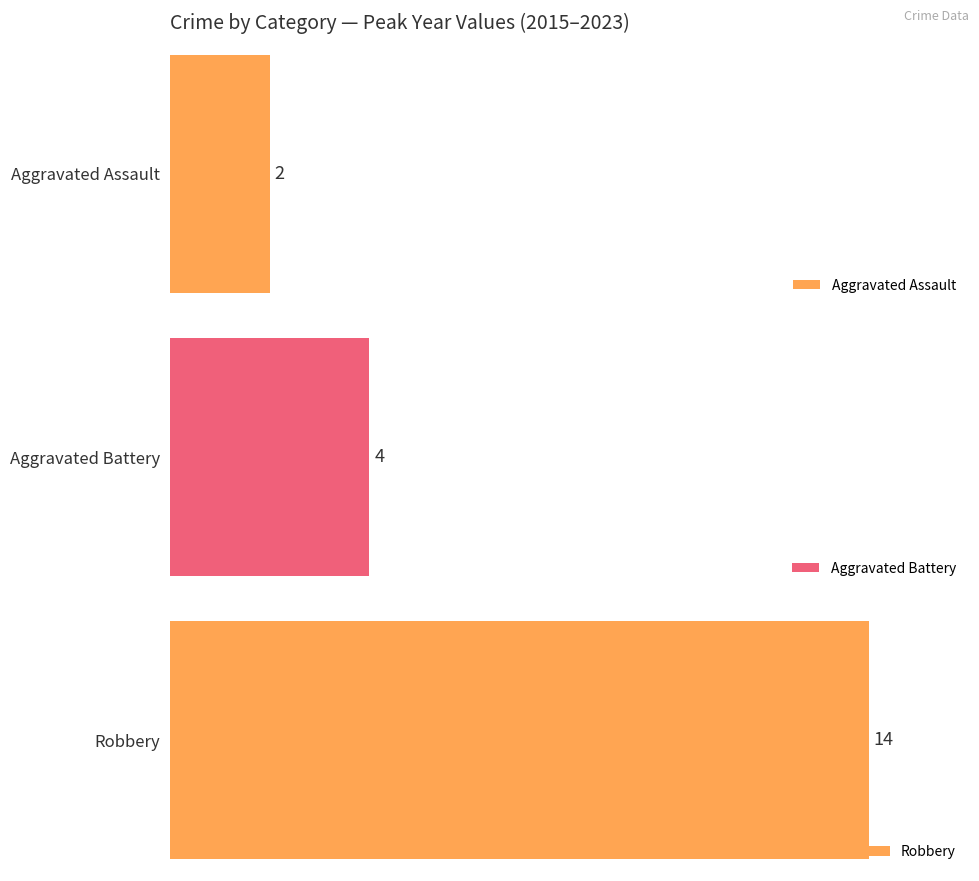

Is it true that Robbery equals 14 at 2020?

True